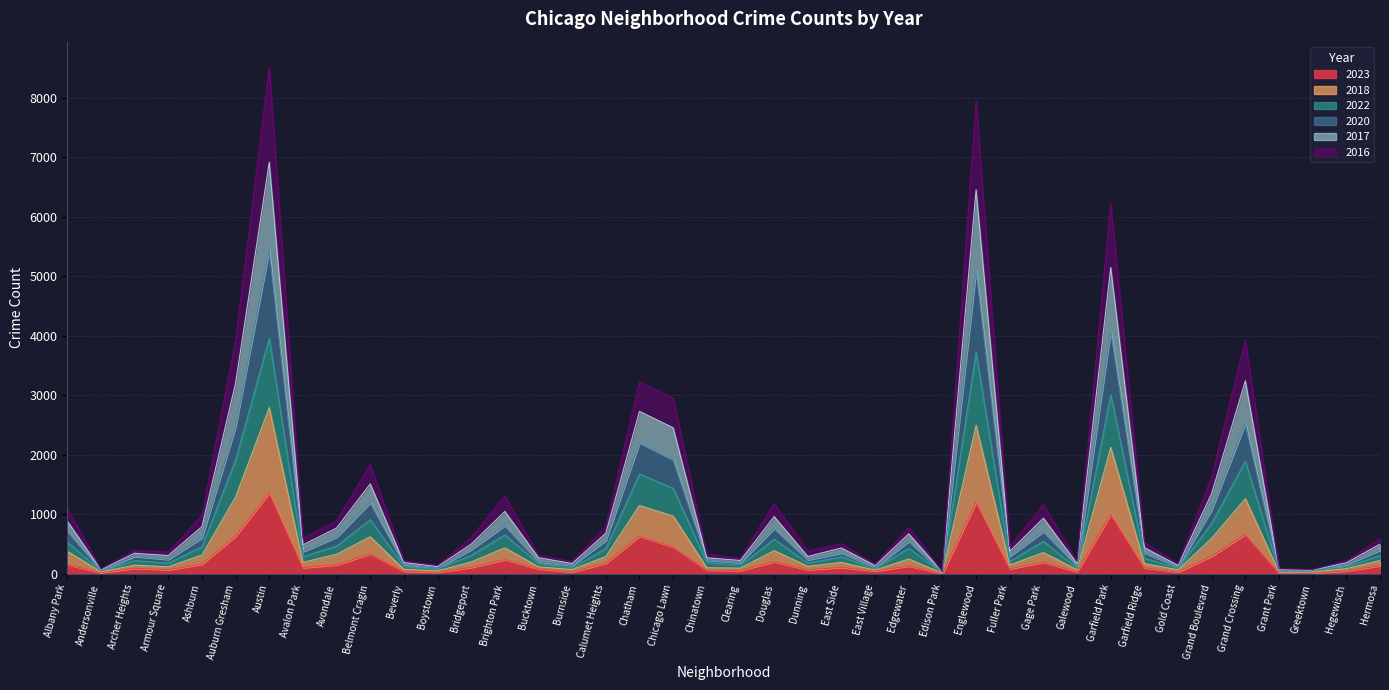

What is the total value across all series at Grand Boulevard?

1635